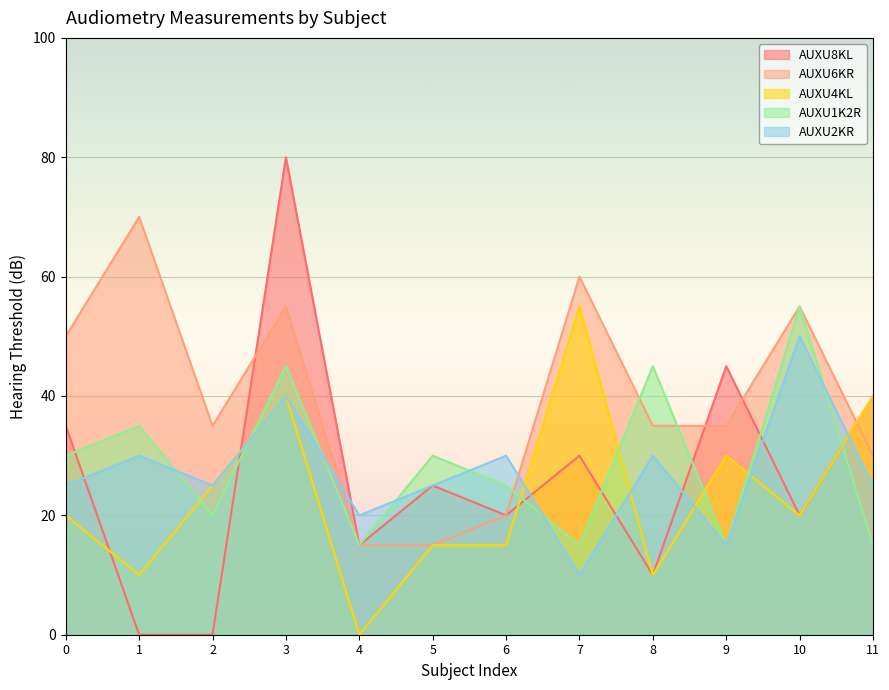

What value does the AUXU4KL series have at 2?

25